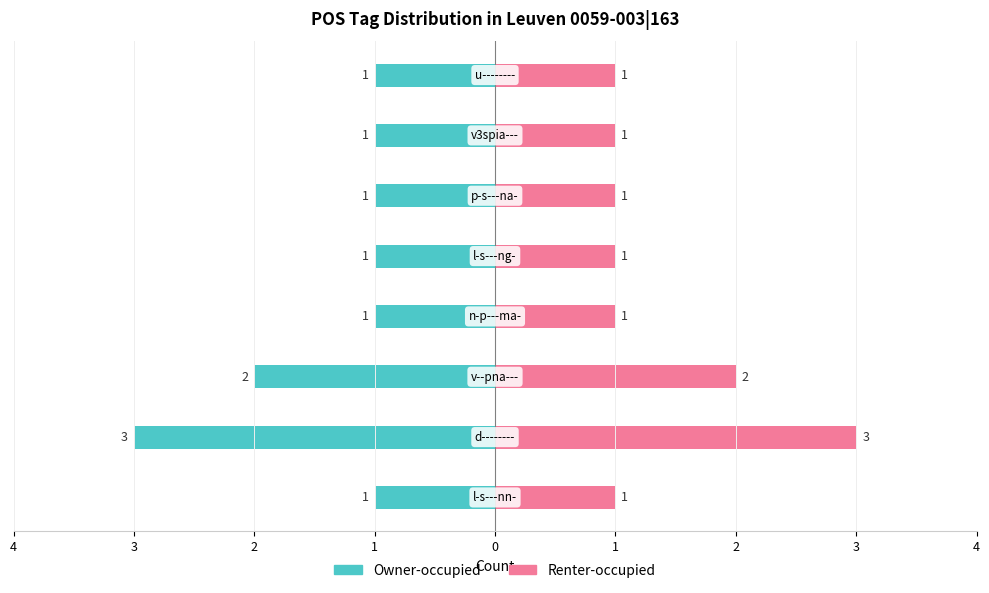

List the series in order of their overall mean, lowest first.

Owner-occupied, Renter-occupied